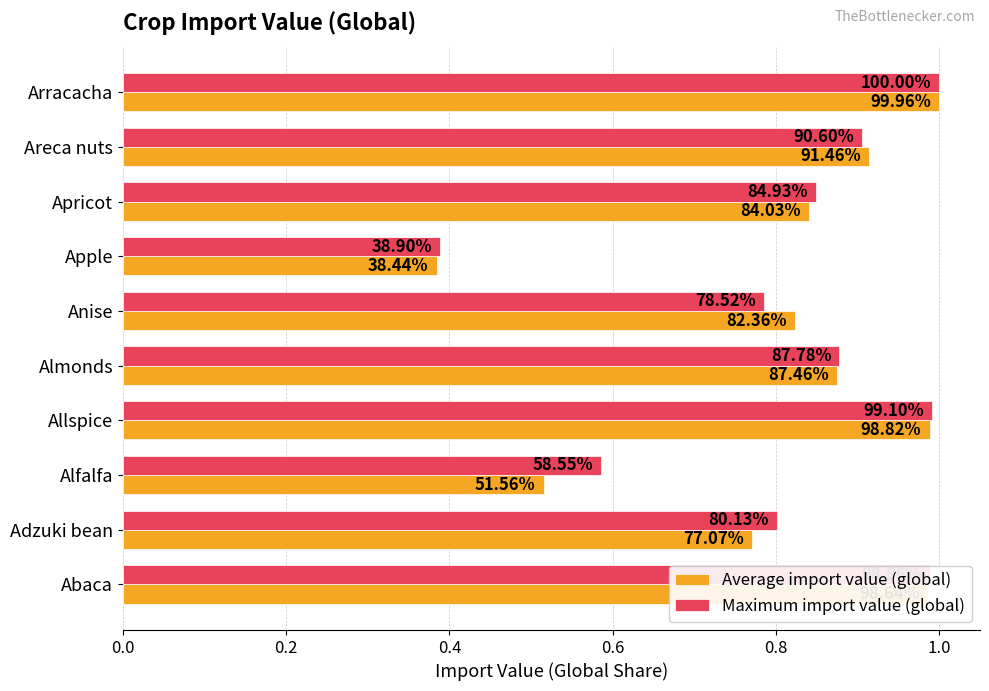

What position from the right is Apricot?

3